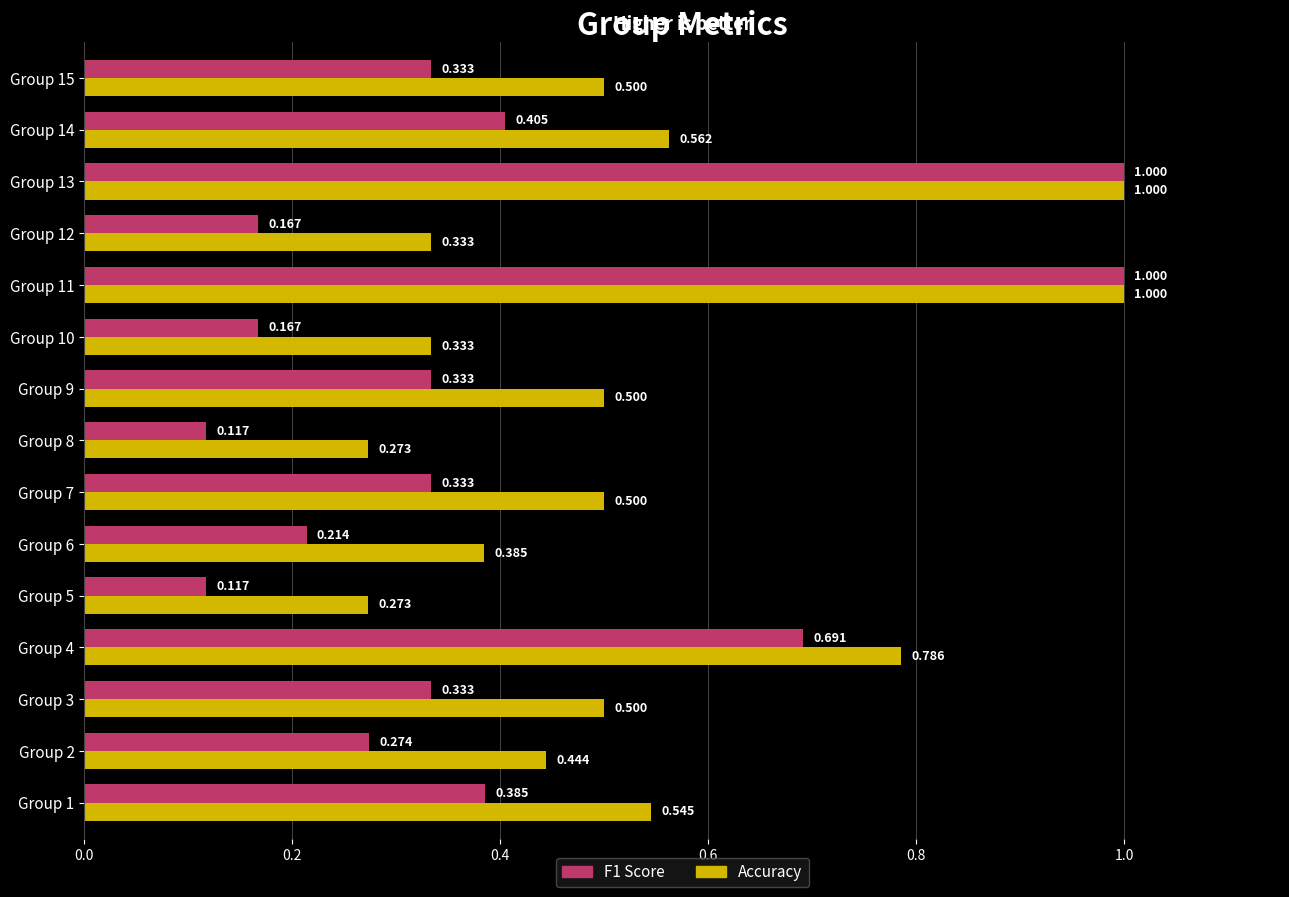

How many distinct data groups are displayed?

2